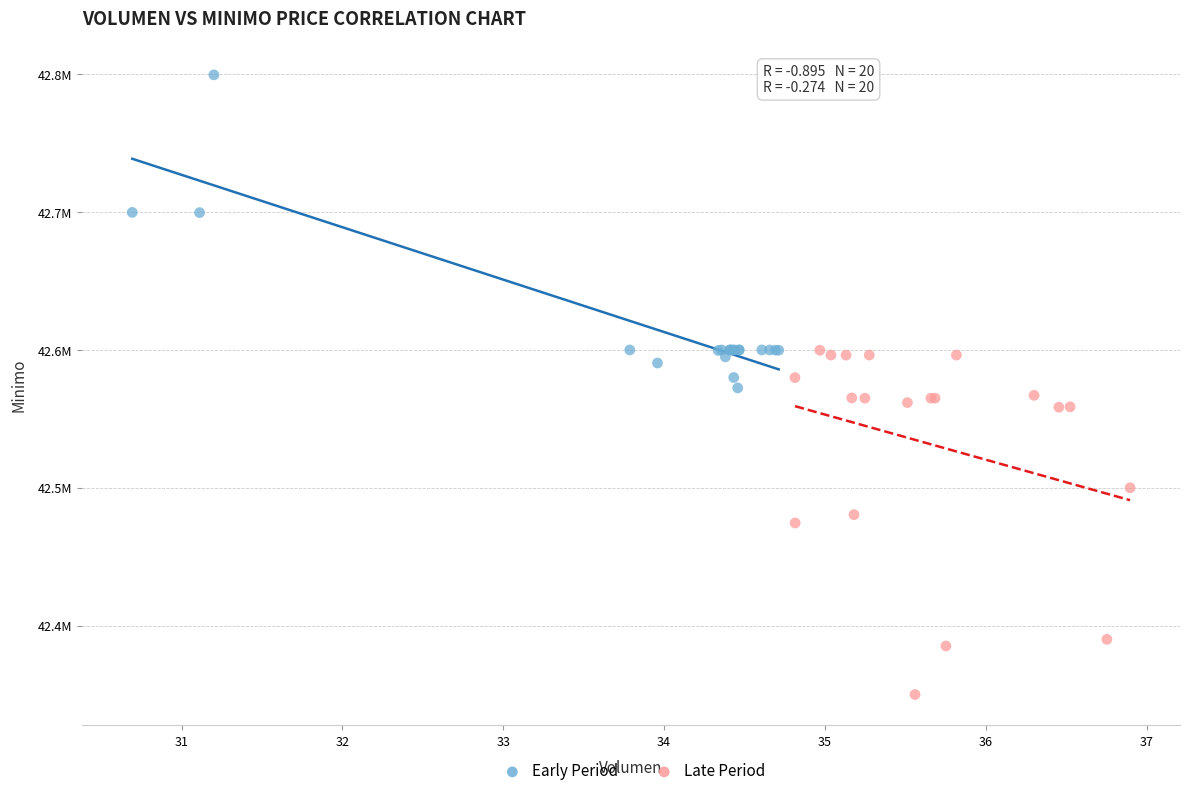

What are all the series names shown in the legend?

Early Period, Late Period